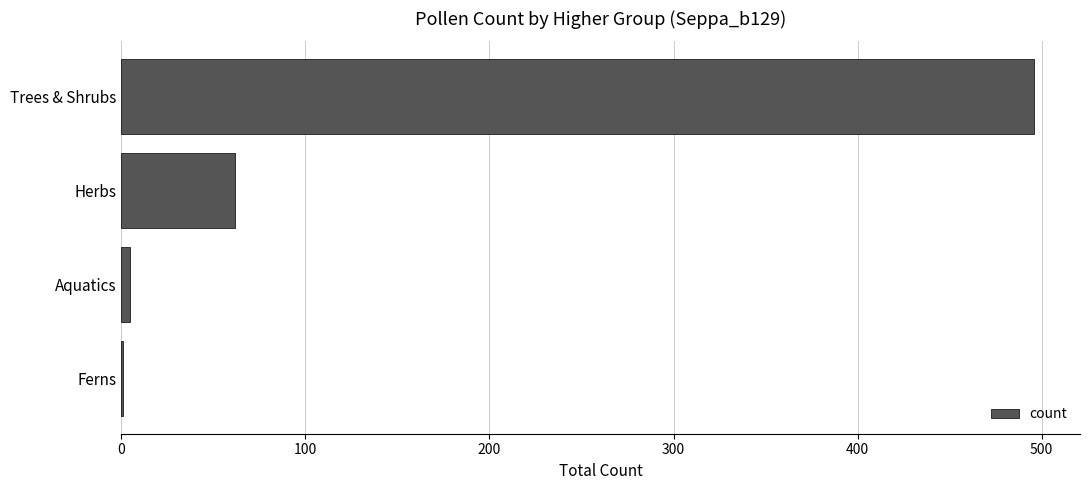

Which has a higher value, Ferns or Trees & Shrubs?

Trees & Shrubs